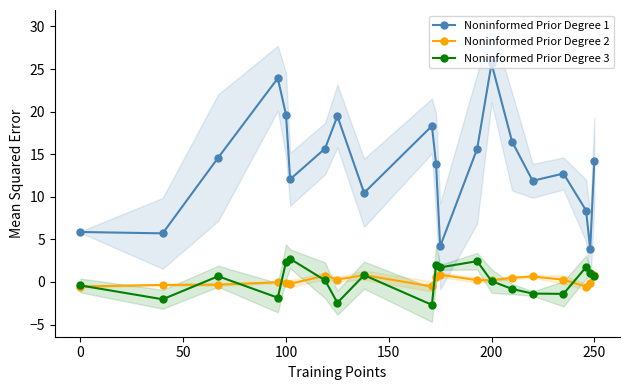

True or false: Noninformed Prior Degree 1 and Noninformed Prior Degree 2 cross at least once.

False